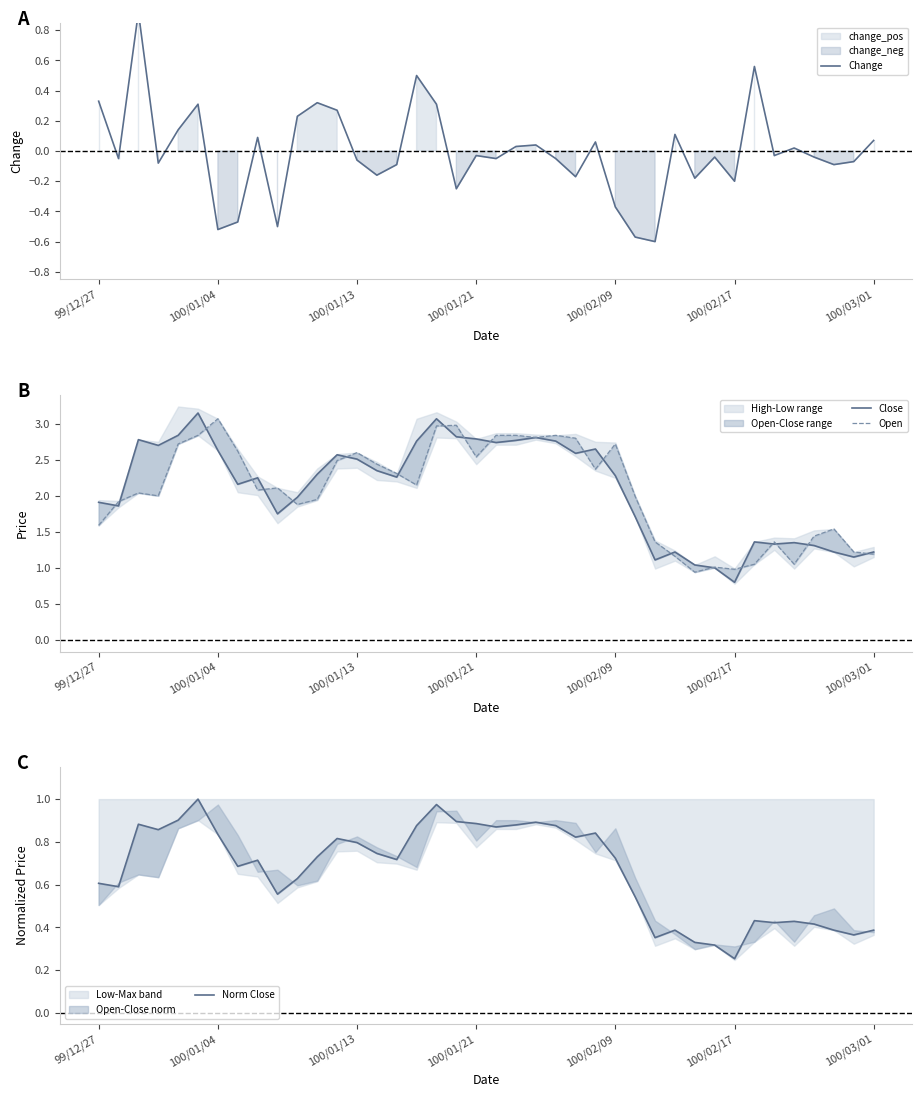

What is the sum of the Change values at 28 and 27?

-1.2